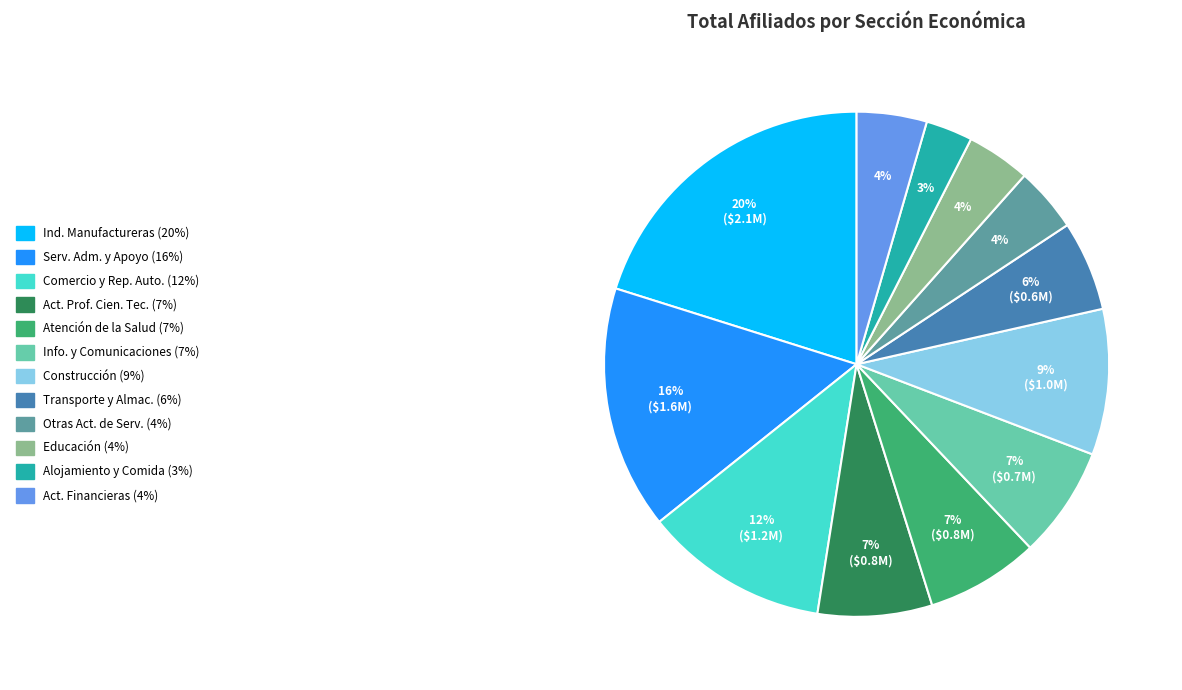

To the nearest percent, what is the average slice percentage?

8%